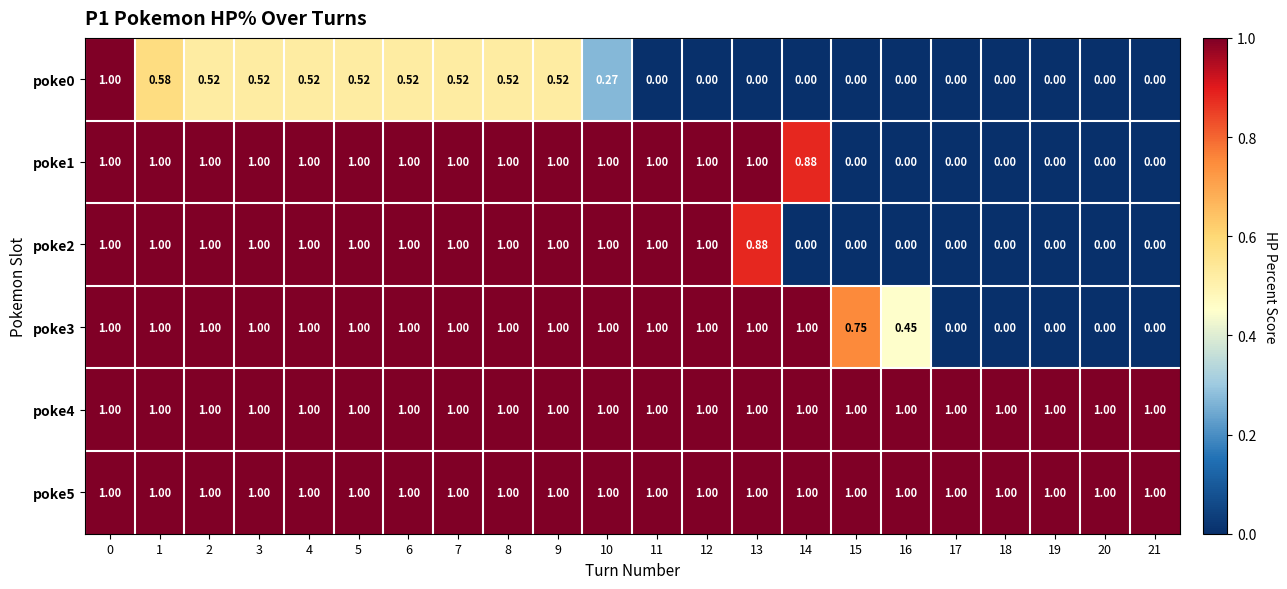

How many values in the poke1 series are below 1?

8